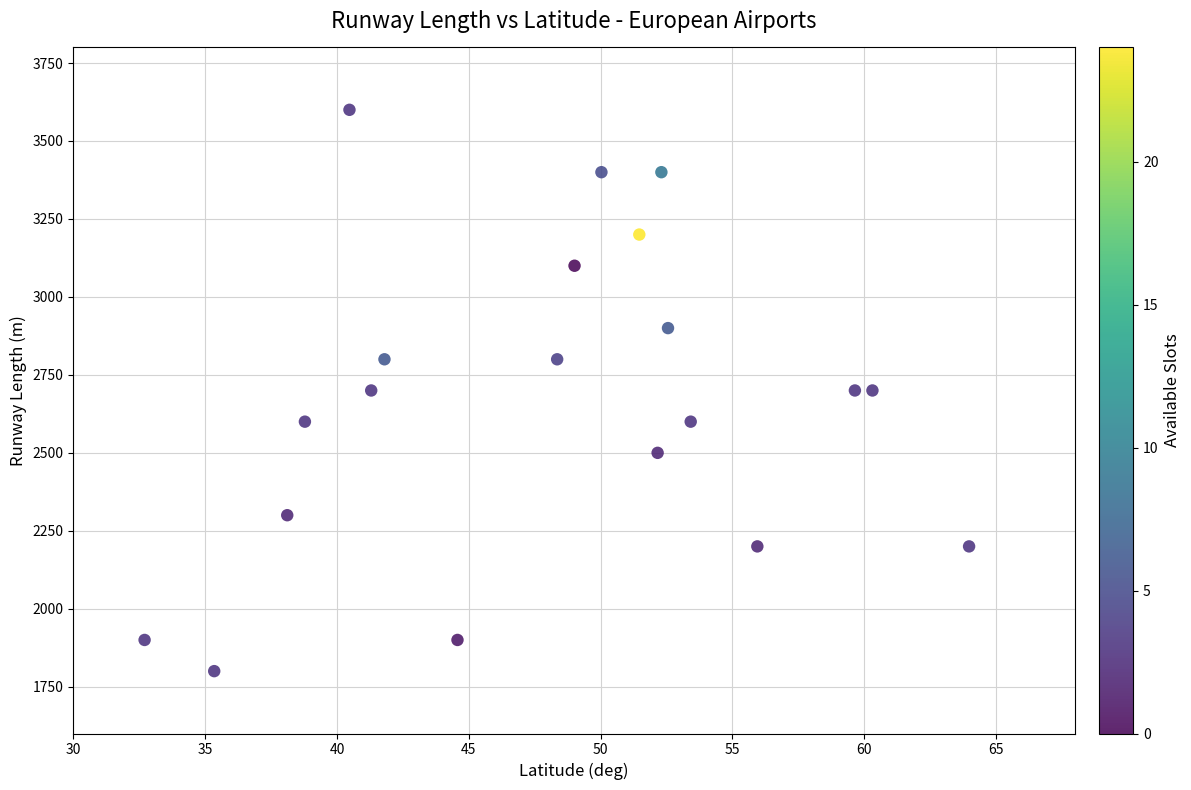

What is the range of Y values (max minus min)?

1800